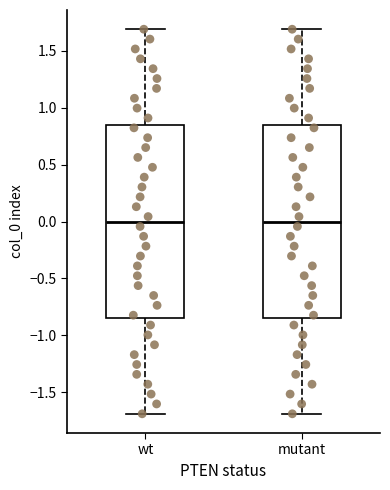

Reading left to right, transcribe this box plot: for each box, give where its median line is, the range the box spans, and where its two whiskers end, as read against the y-axis. The values are not printed on the chart, so give them approximately, as read against the axis.

wt: median 0.00, box -0.85 to 0.85, whiskers -1.70 to 1.70
mutant: median 0.00, box -0.85 to 0.85, whiskers -1.70 to 1.70